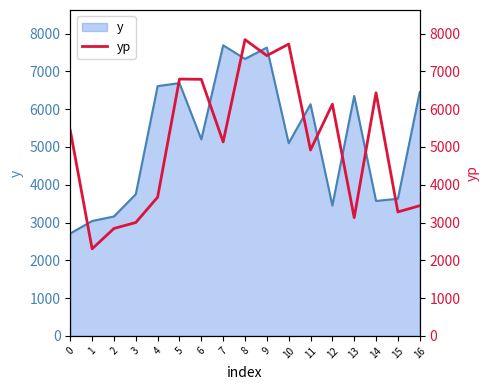

Reading right to left, what are all the values shown in this chart?

16=3444.0	15=3280.7	14=6432.7	13=3129.6	12=6130.7	11=4919.7	10=7722.0	9=7417.0	8=7840.0	7=5132.5	6=6788.9	5=6796.7	4=3670.2	3=3000.3	2=2842.4	1=2302.9	0=5436.0